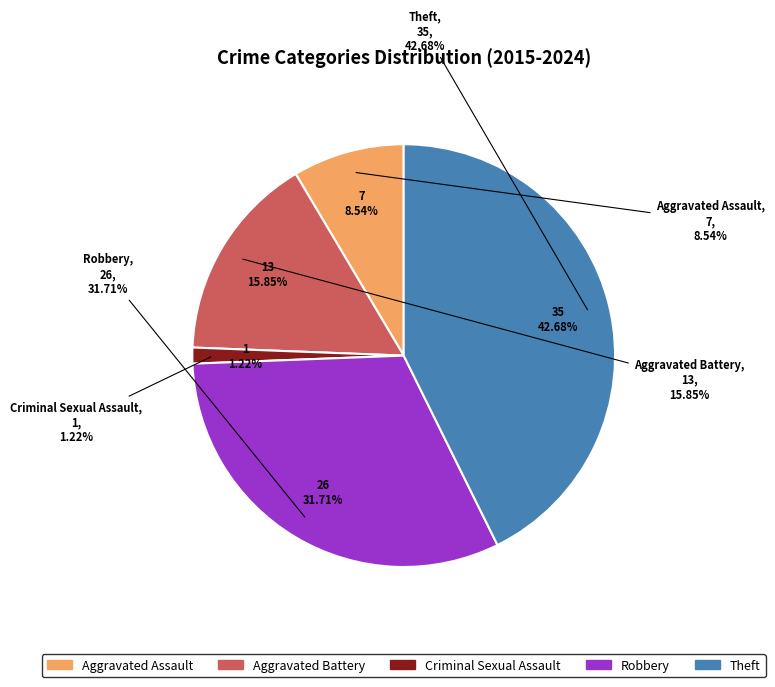

Rank the categories by value from lowest to highest.

Criminal Sexual Assault, Aggravated Assault, Aggravated Battery, Robbery, Theft